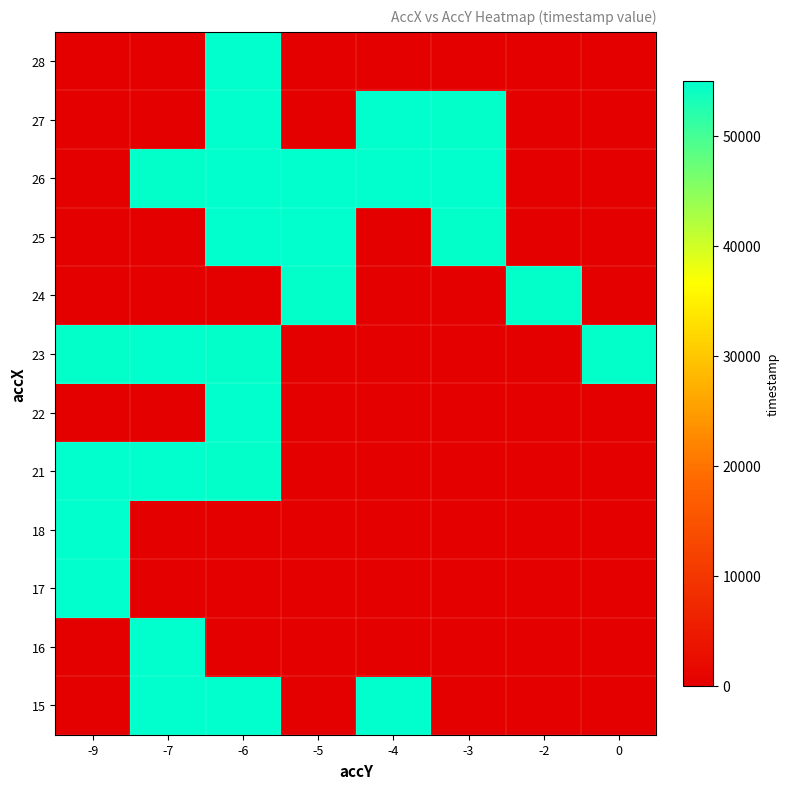

Rank the series by their maximum value, from lowest to highest.

24, 26, 28, 27, 25, 23, 22, 21, 18, 17, 16, 15